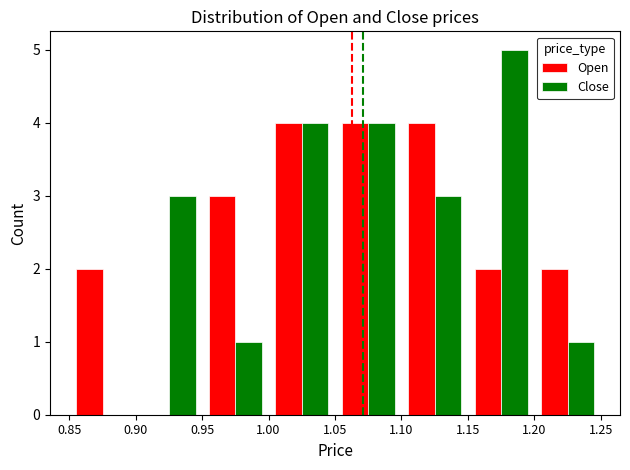

What are all the series names shown in the legend?

Open, Close